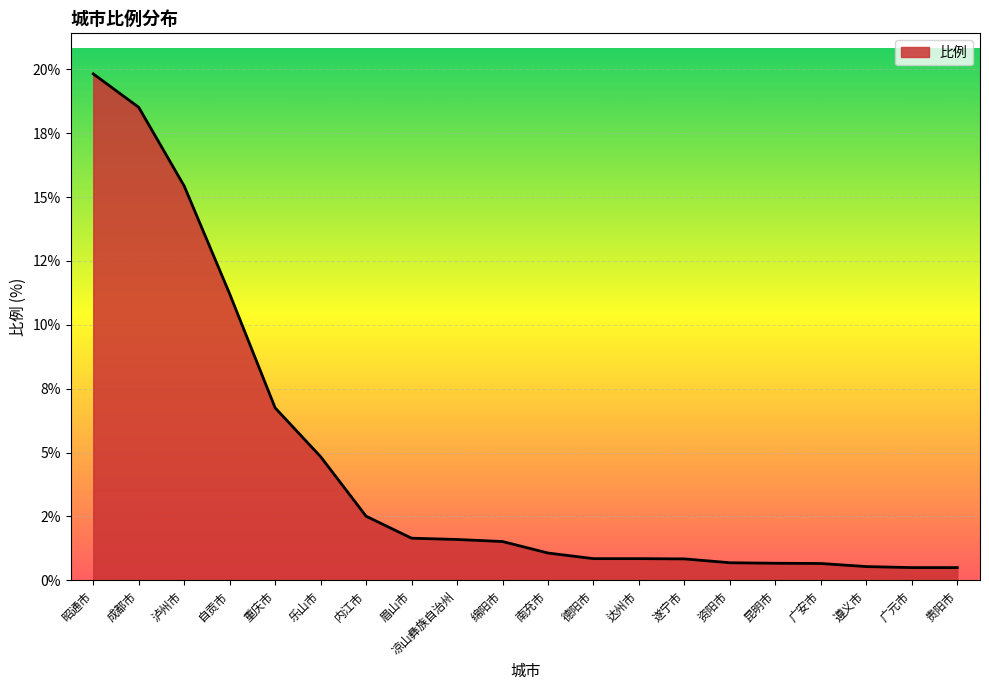

What position from the left is 遵义市?

18